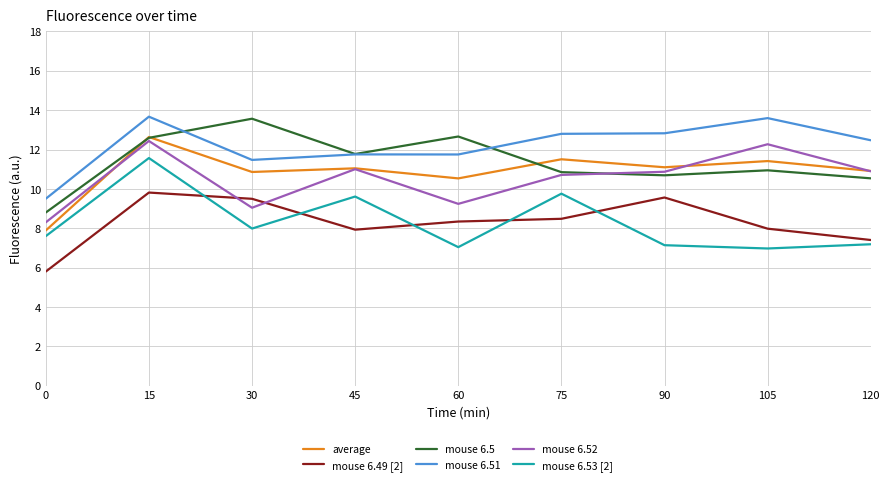

What is the total value across all series at 75?

64.1